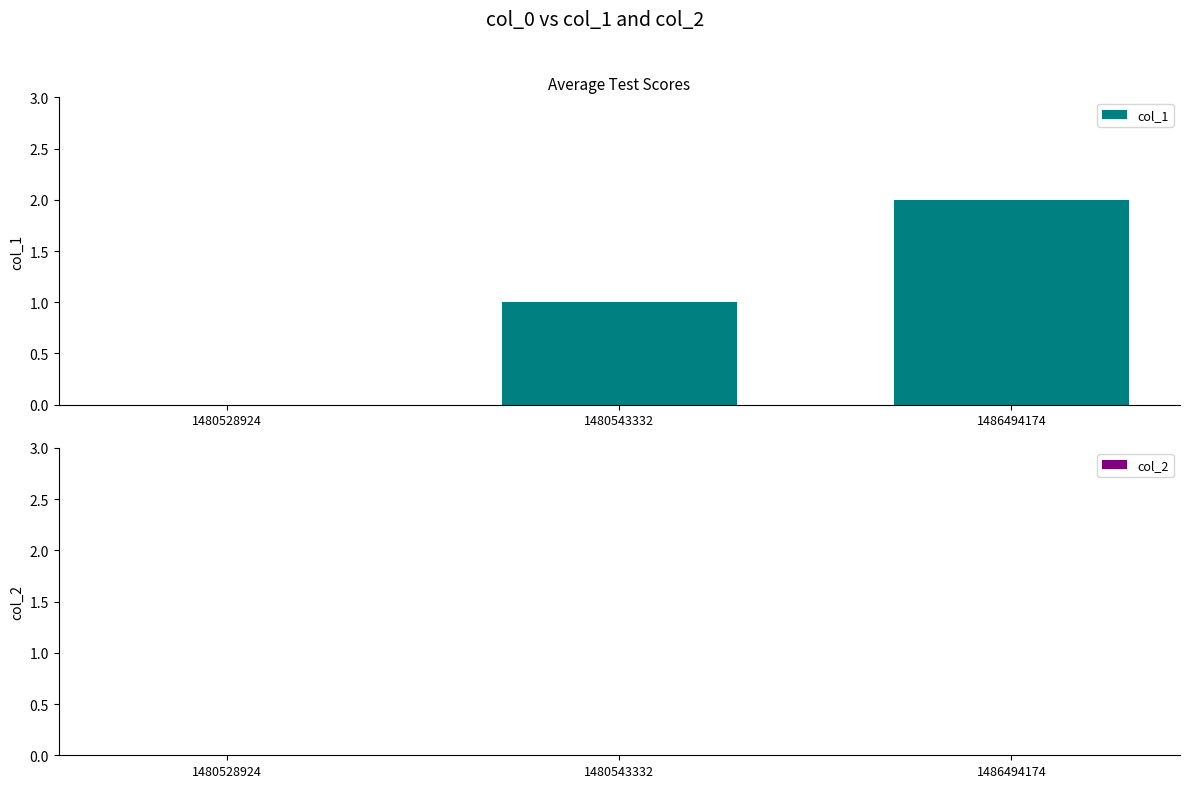

What is the sum of all values?

3